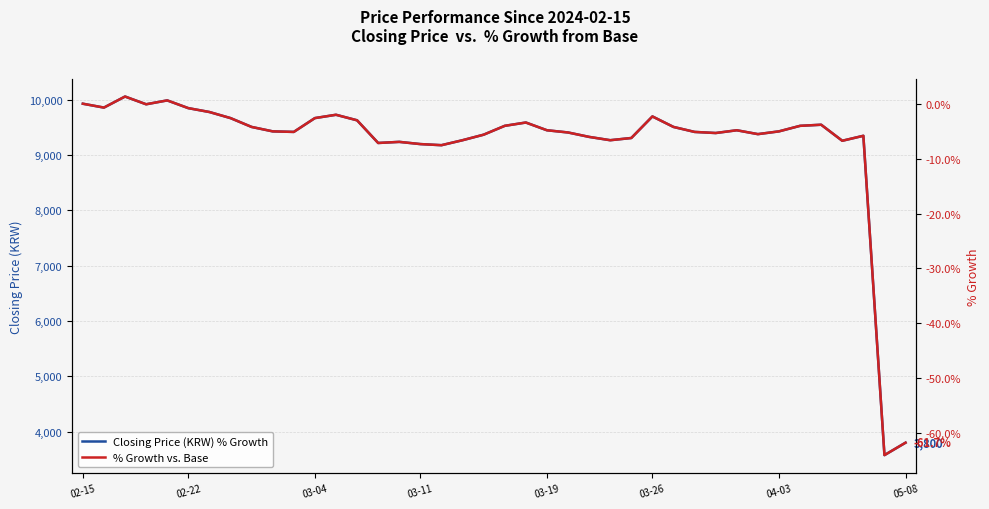

What are all the series names shown in the legend?

Closing Price (KRW) % Growth, % Growth vs. Base